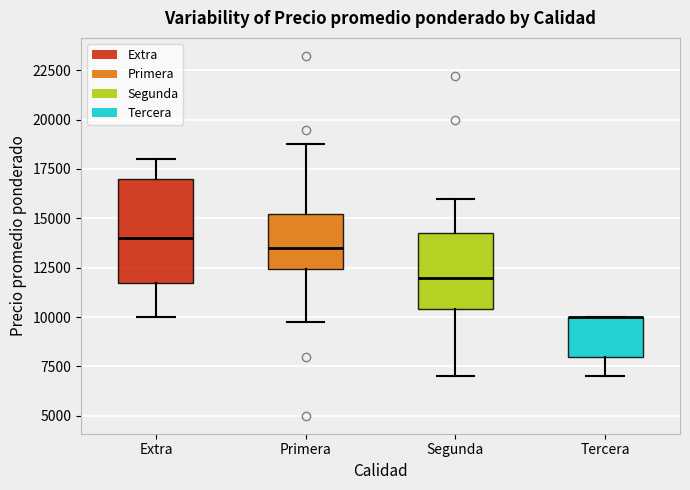

Reading left to right, read every box against the y-axis: the position of its median line, the range the box covers, and the ends of its whiskers. The values are not printed on the chart, so give them approximately, as read against the axis.

Extra: median 14000, box 11500 to 17000, whiskers 10000 to 18000
Primera: median 13500, box 12500 to 15000, whiskers 10000 to 19000
Segunda: median 12000, box 10500 to 14000, whiskers 7000 to 16000
Tercera: median 10000 (drawn on the box's upper edge), box 8000 to 10000, whiskers 7000 to 10000